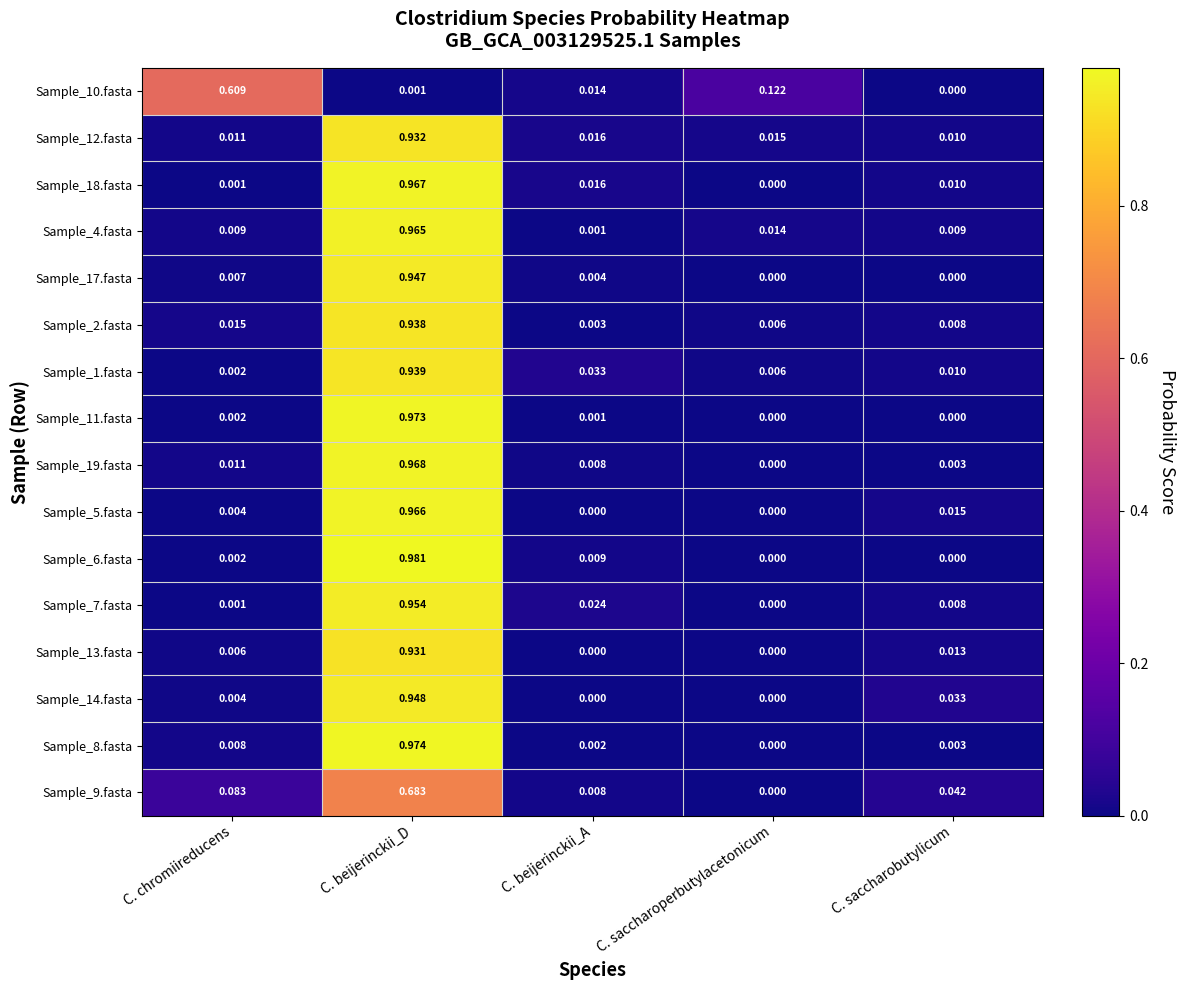

Is the value of Sample_4.fasta at C. saccharobutylicum greater than the value of Sample_9.fasta at C. saccharobutylicum?

No